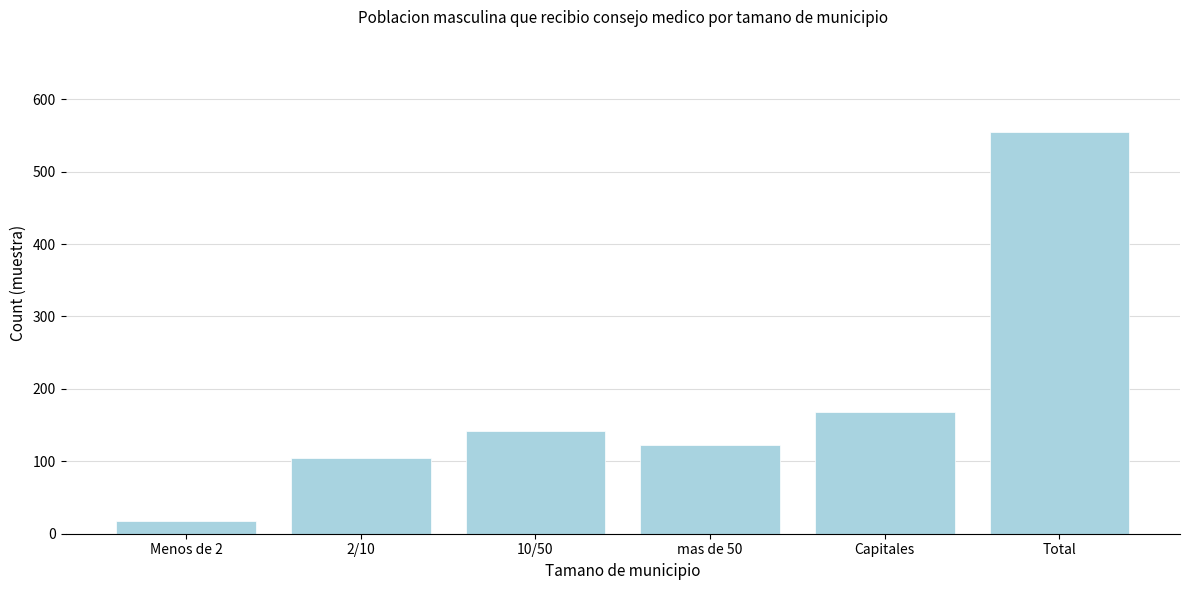

Reading left to right, list all the values displayed in this chart.

17	105	142	123	168	555